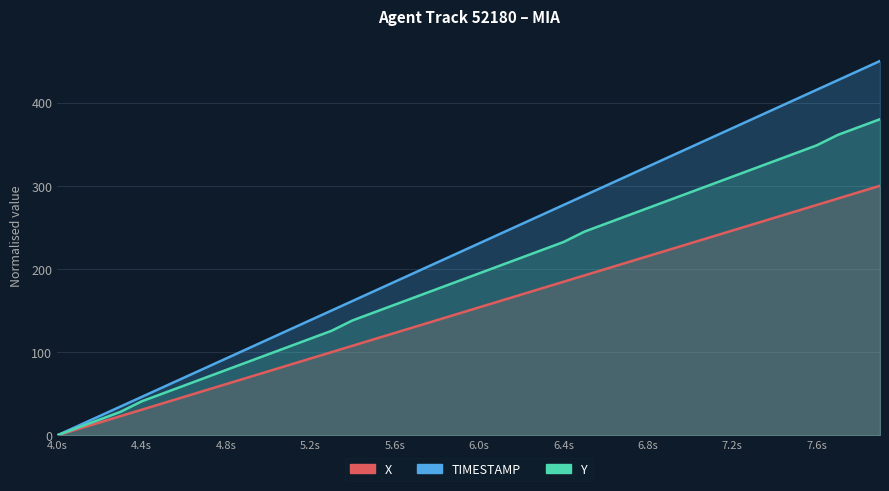

Reading left to right, list all the values displayed in this chart.

TIMESTAMP: 0.0	11.5	23.1	34.6	46.2	57.7	69.2	80.8	92.3	103.8	115.4	126.9	138.5	150.0	161.5	173.1	184.6	196.2	207.7	219.2	230.8	242.3	253.8	265.4	276.9	288.5	300.0	311.5	323.1	334.6	346.2	357.7	369.2	380.8	392.3	403.8	415.4	426.9	438.5	450.0
X: 0.0	7.7	15.4	23.1	30.8	38.5	46.2	53.9	61.5	69.2	76.9	84.6	92.3	100.0	107.7	115.4	123.1	130.8	138.5	146.2	153.8	161.5	169.2	176.9	184.6	192.3	200.0	207.7	215.4	223.1	230.8	238.5	246.1	253.8	261.5	269.2	276.9	284.6	292.3	300.0
Y: 0.0	9.4	18.8	28.3	40.8	50.2	59.7	69.1	78.5	87.9	97.4	106.8	116.2	125.6	138.2	147.6	157.0	166.4	175.9	185.3	194.7	204.1	213.6	223.0	232.4	245.0	254.4	263.8	273.2	282.6	292.1	301.5	310.9	320.3	329.8	339.2	348.6	361.2	370.6	380.0